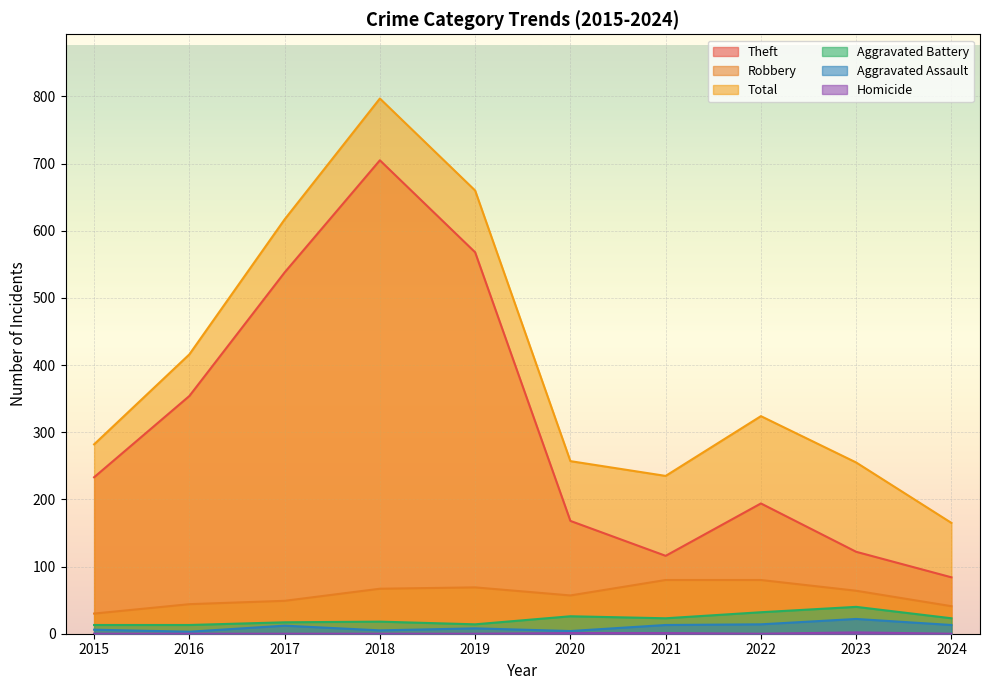

What is the difference between the maximum and minimum values in the Total series?

632